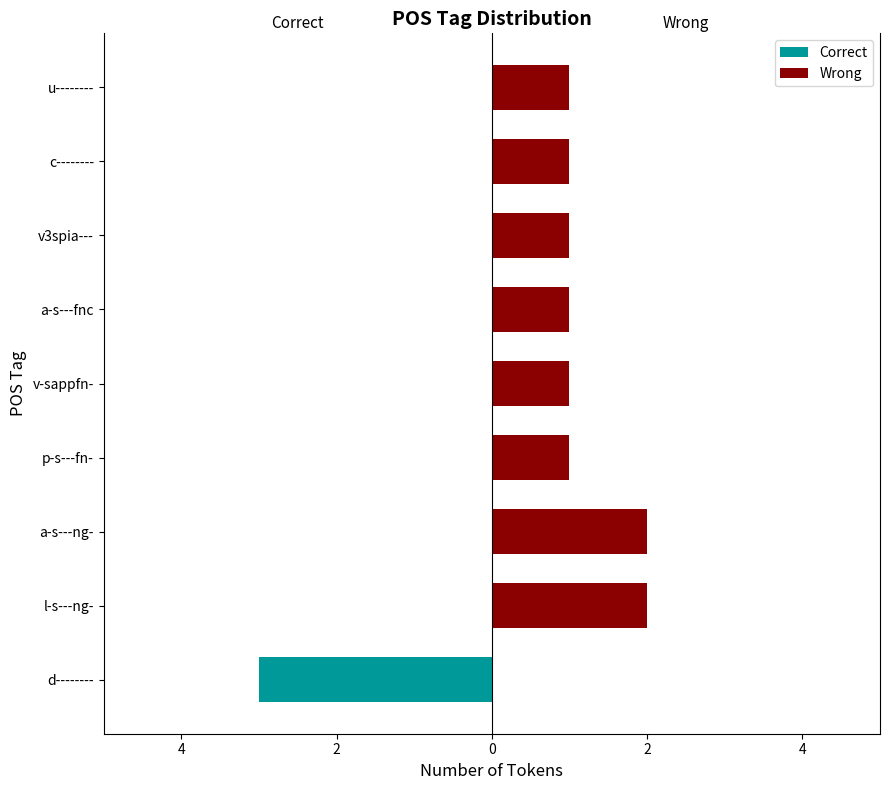

What is the sum of the Wrong values at a-s---ng- and v-sappfn-?

3